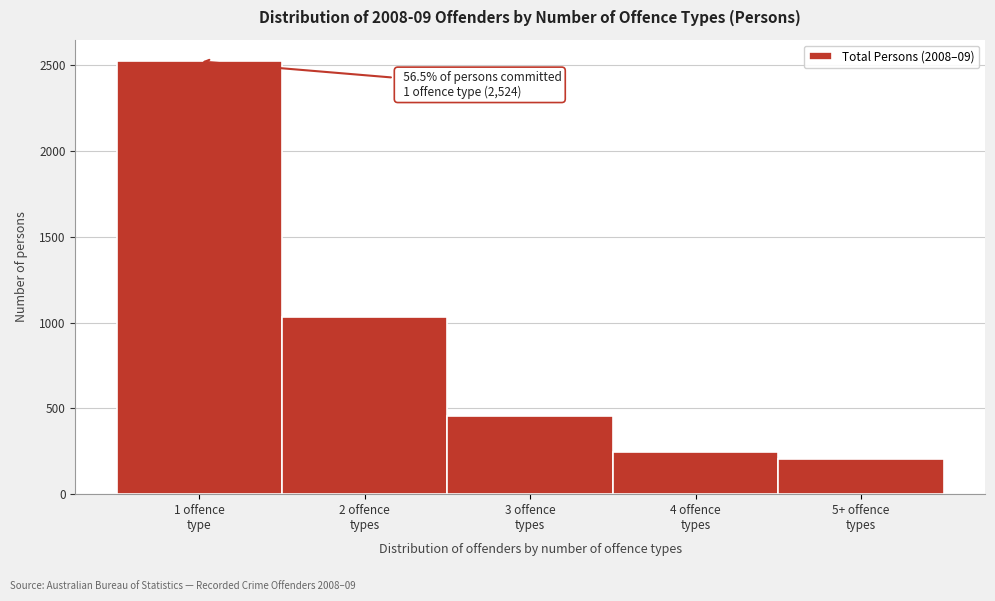

Reading right to left, what are all the values shown in this chart?

208	243	456	1036	2524